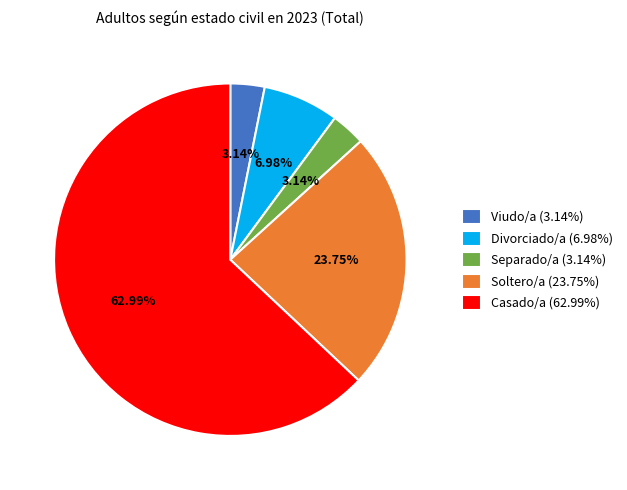

How many segments does this pie chart have?

5